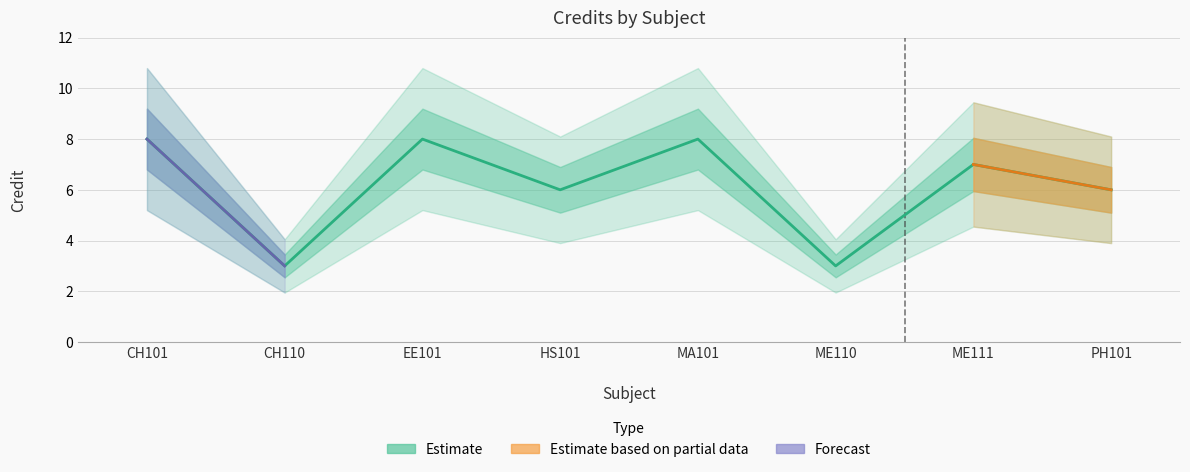

Count the values in the range 6 to 8.

6